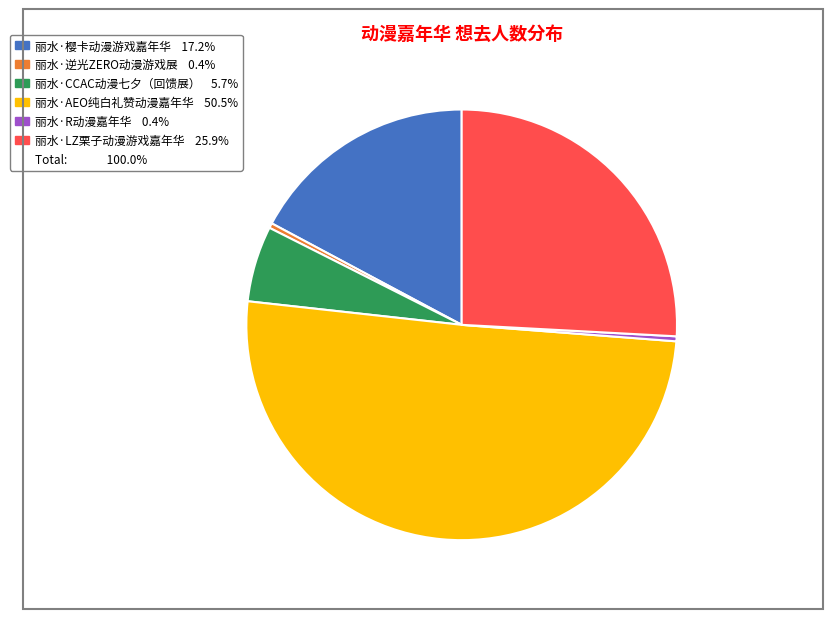

Does any single category account for the majority?

Yes